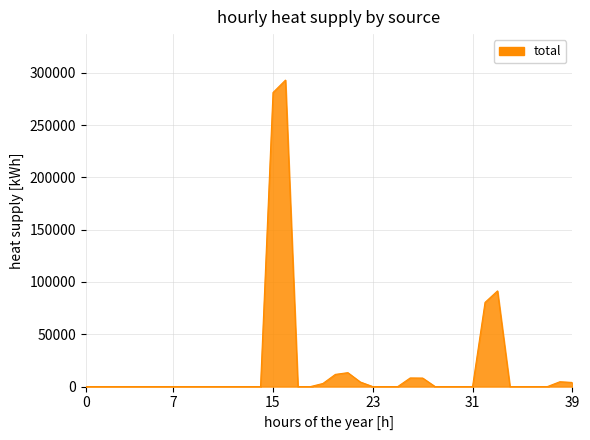

What is the greatest value displayed?

293040